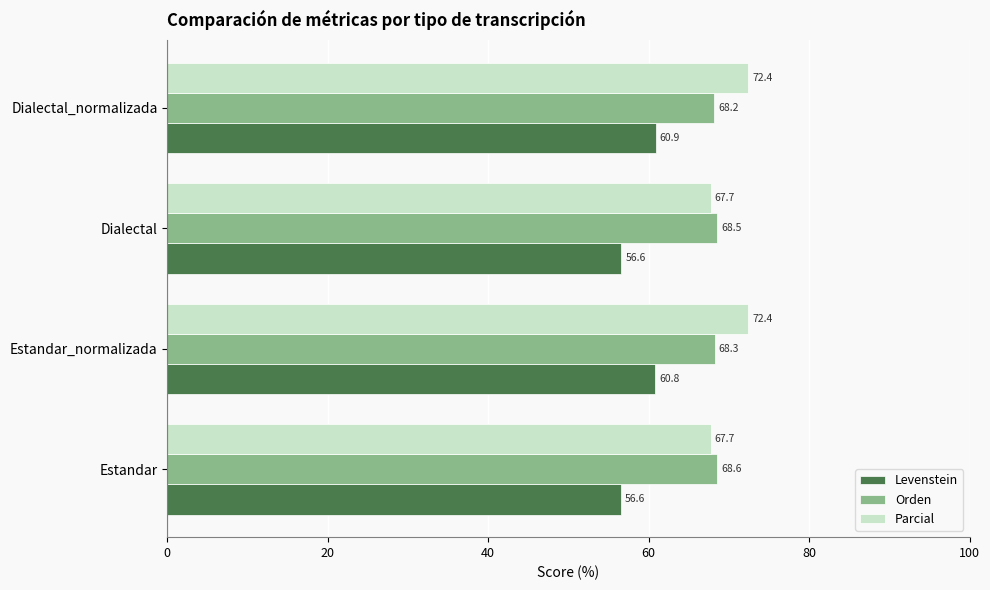

What is the average value of the Parcial series?

70.1